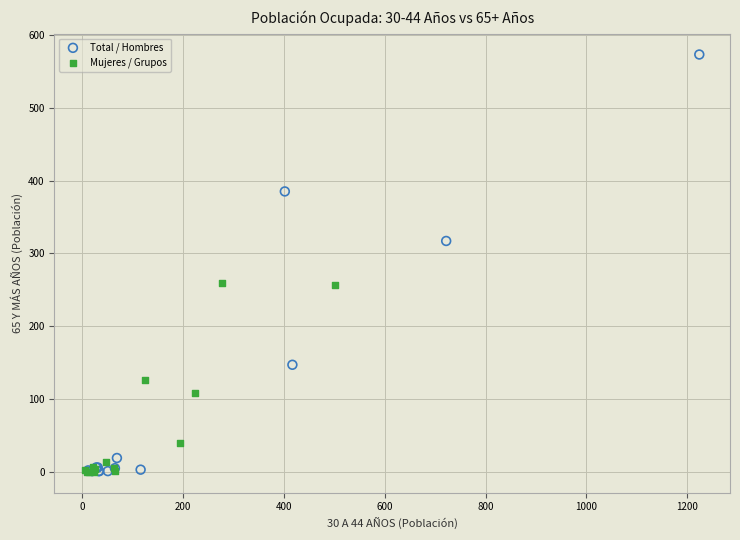

Which series reaches the maximum Y coordinate?

Total / Hombres